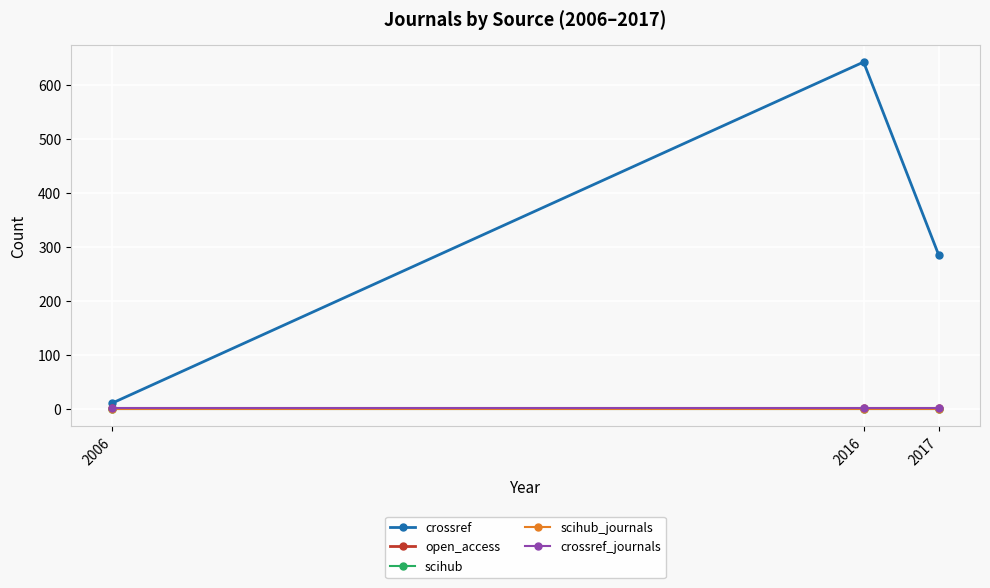

Does the chart have visible grid lines?

Yes